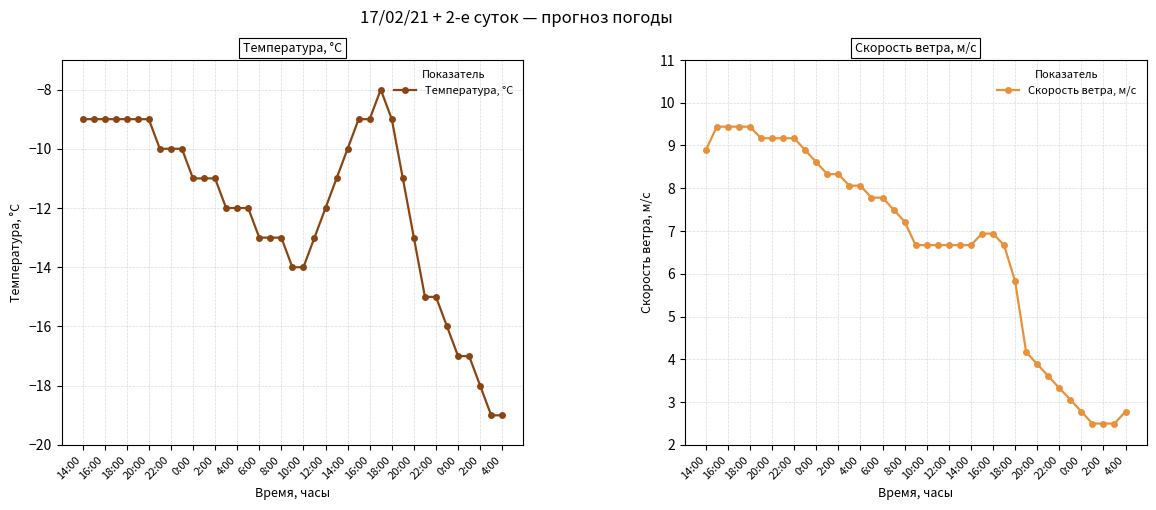

How many values in the Скорость ветра, м/c series are below 6?

11